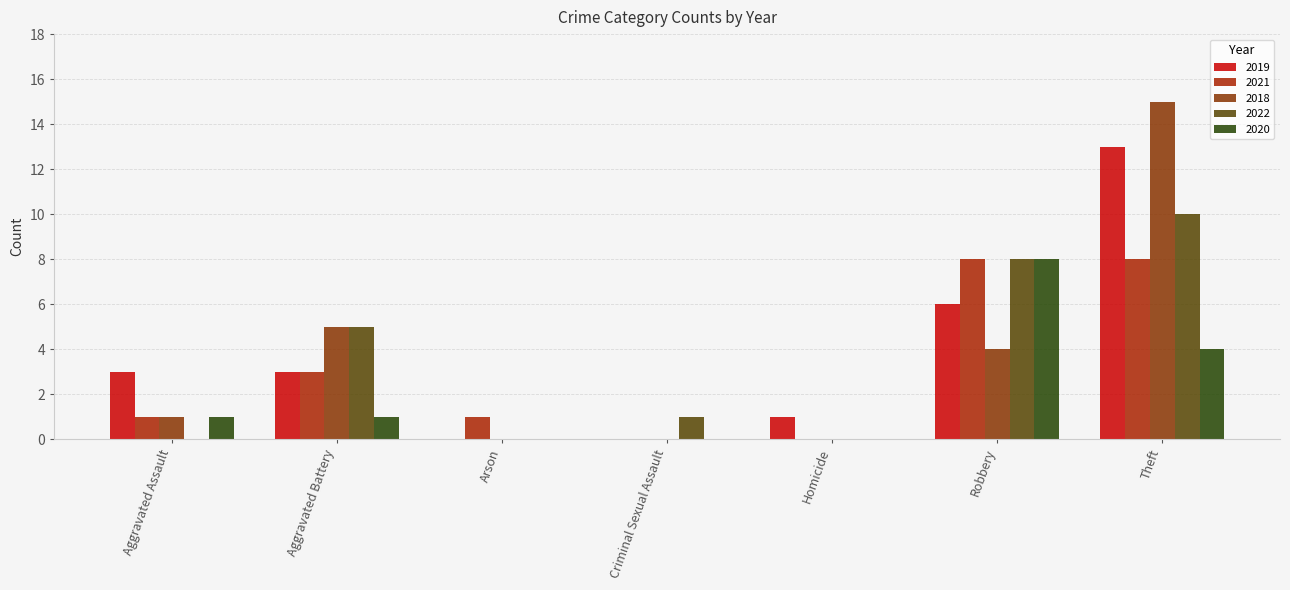

Reading left to right, extract all data points from this chart.

2019: 3	3	0	0	1	6	13
2021: 1	3	1	0	0	8	8
2018: 1	5	0	0	0	4	15
2022: 0	5	0	1	0	8	10
2020: 1	1	0	0	0	8	4